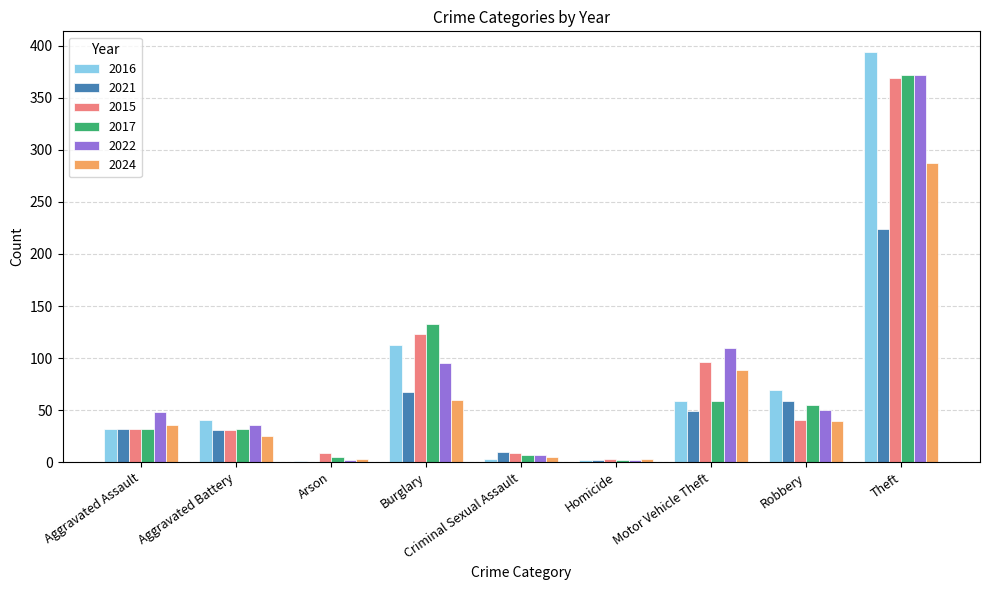

What is the total value across all series at Robbery?

314